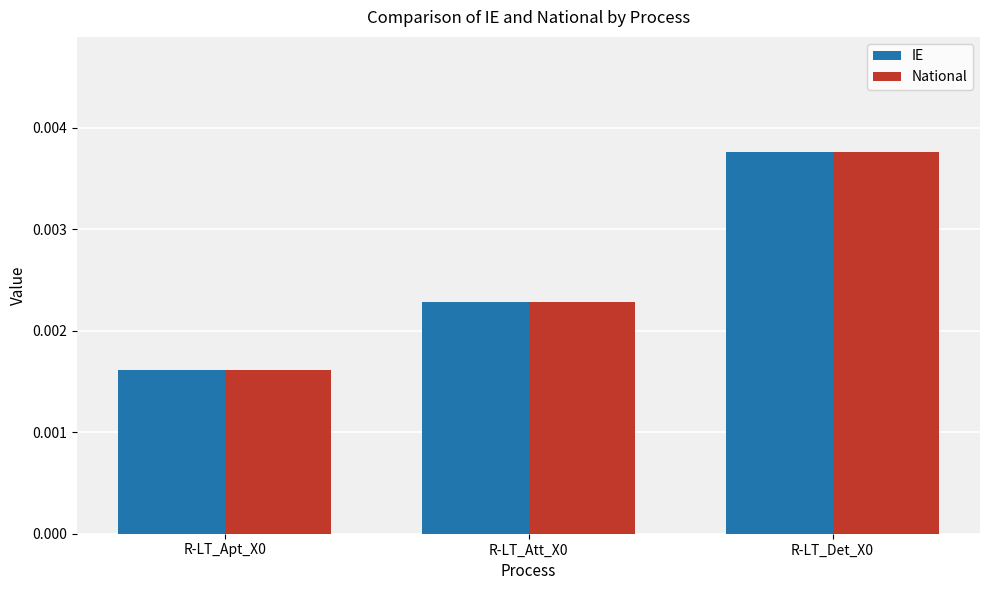

At how many categories does at least one series exceed 0?

3